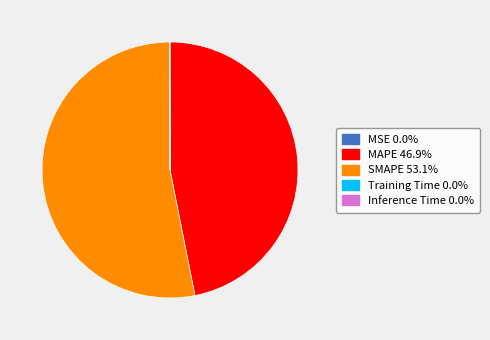

Which category accounts for the majority?

SMAPE